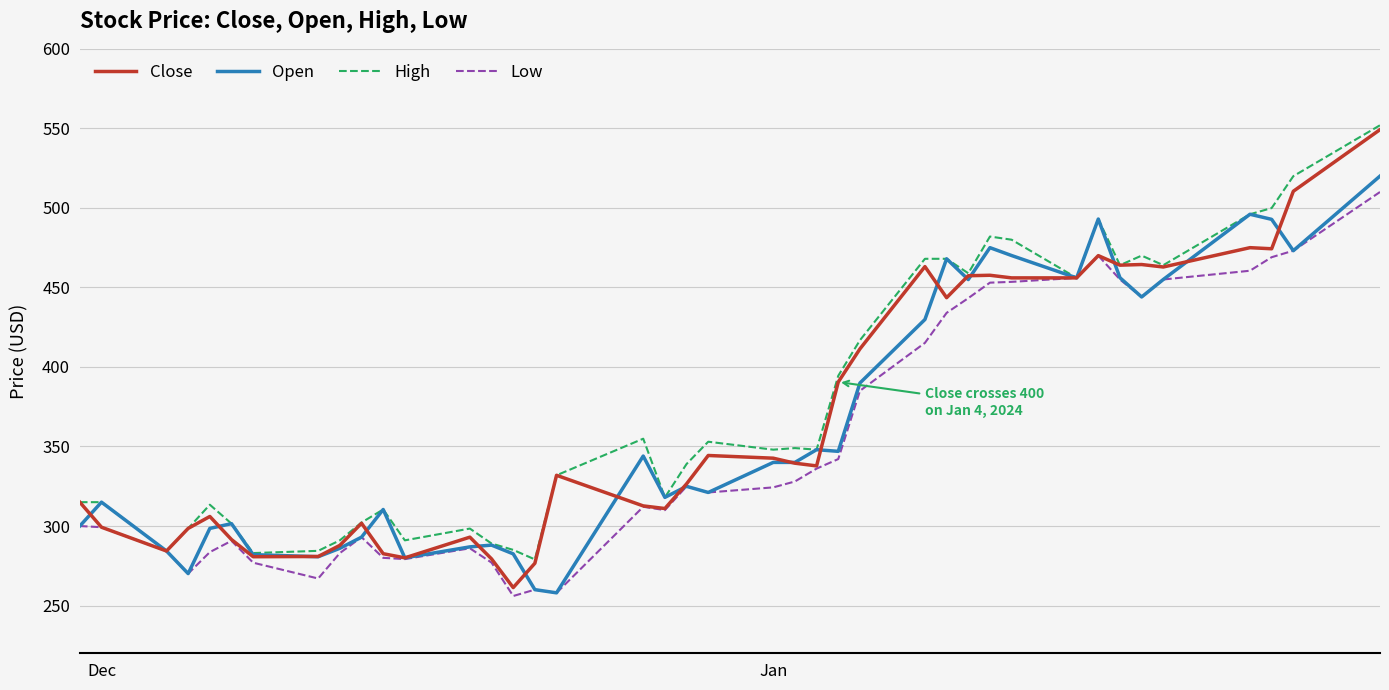

What is the highest value of the High series?

552.0